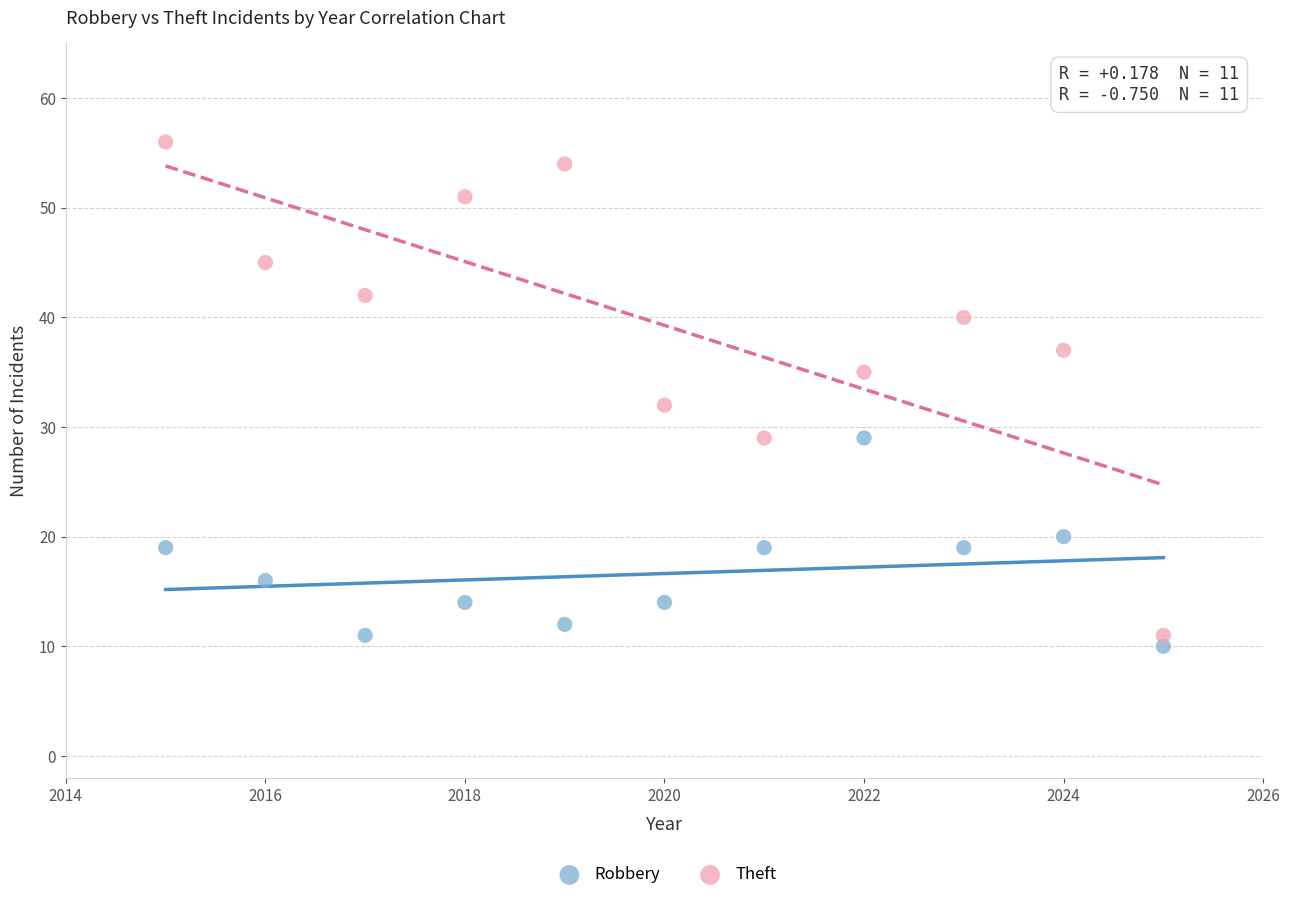

Which series has the largest Y range (max minus min)?

Theft